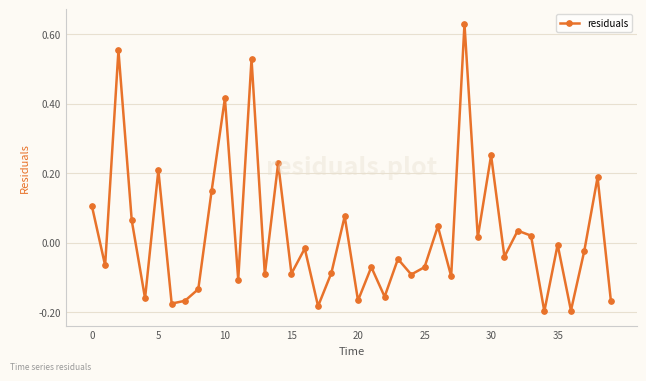

What is the sum of all values?

0.9